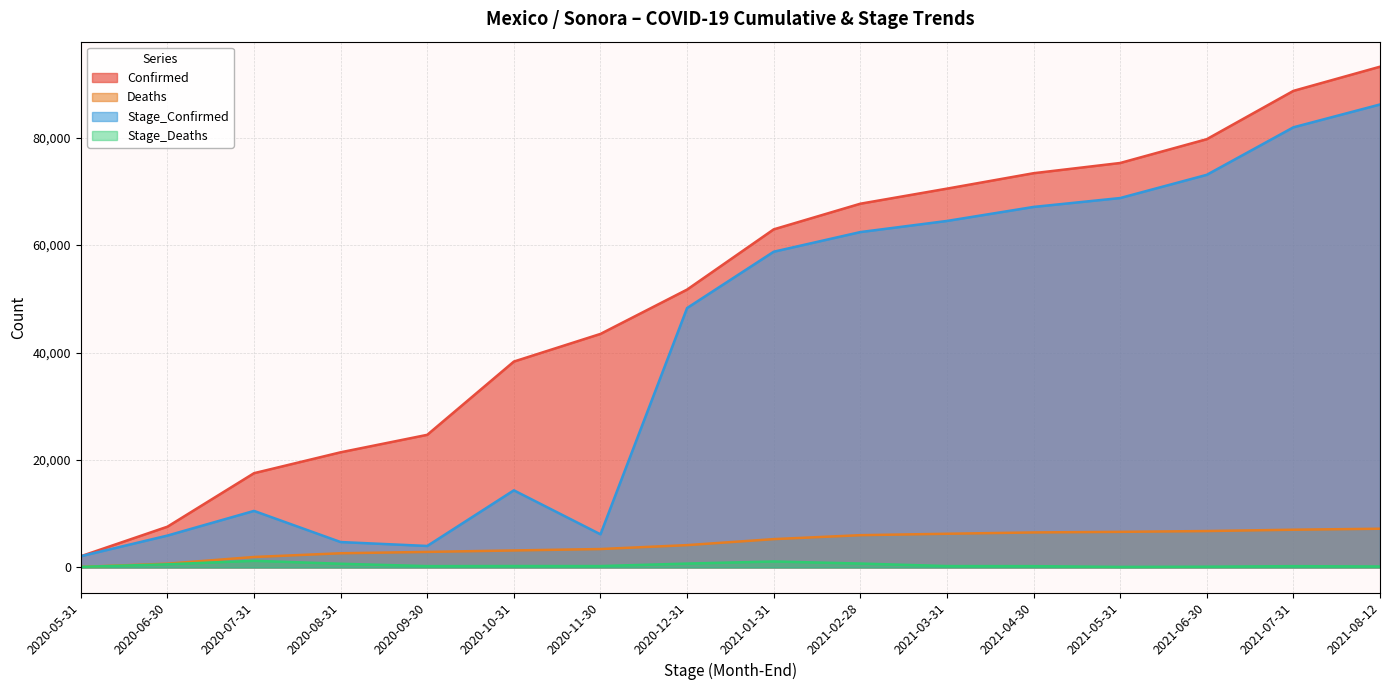

What is the label of the 12th point from the left?

2021-04-30